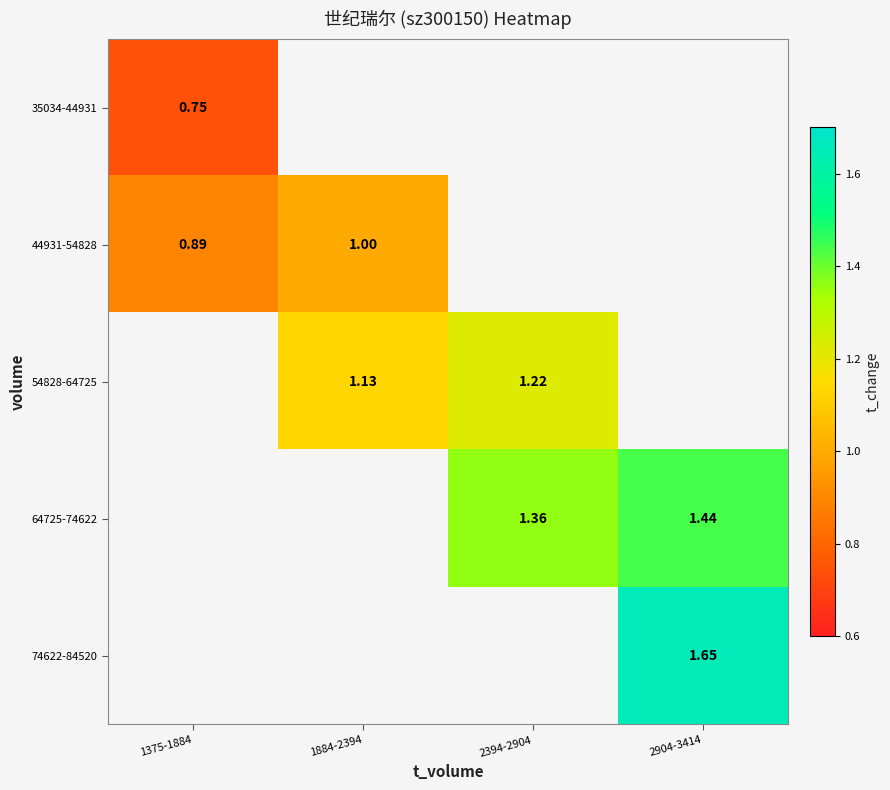

At which label does 64725-74622 first exceed 1?

2394-2904